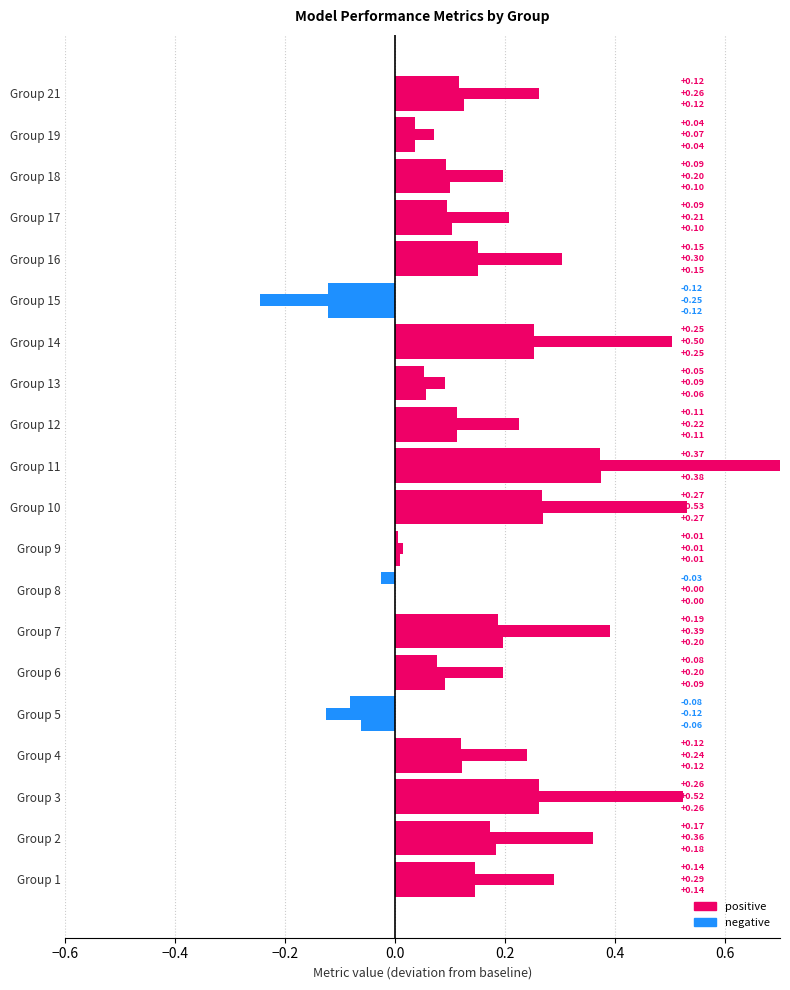

Which category has the lowest value in the accuracy series?

15